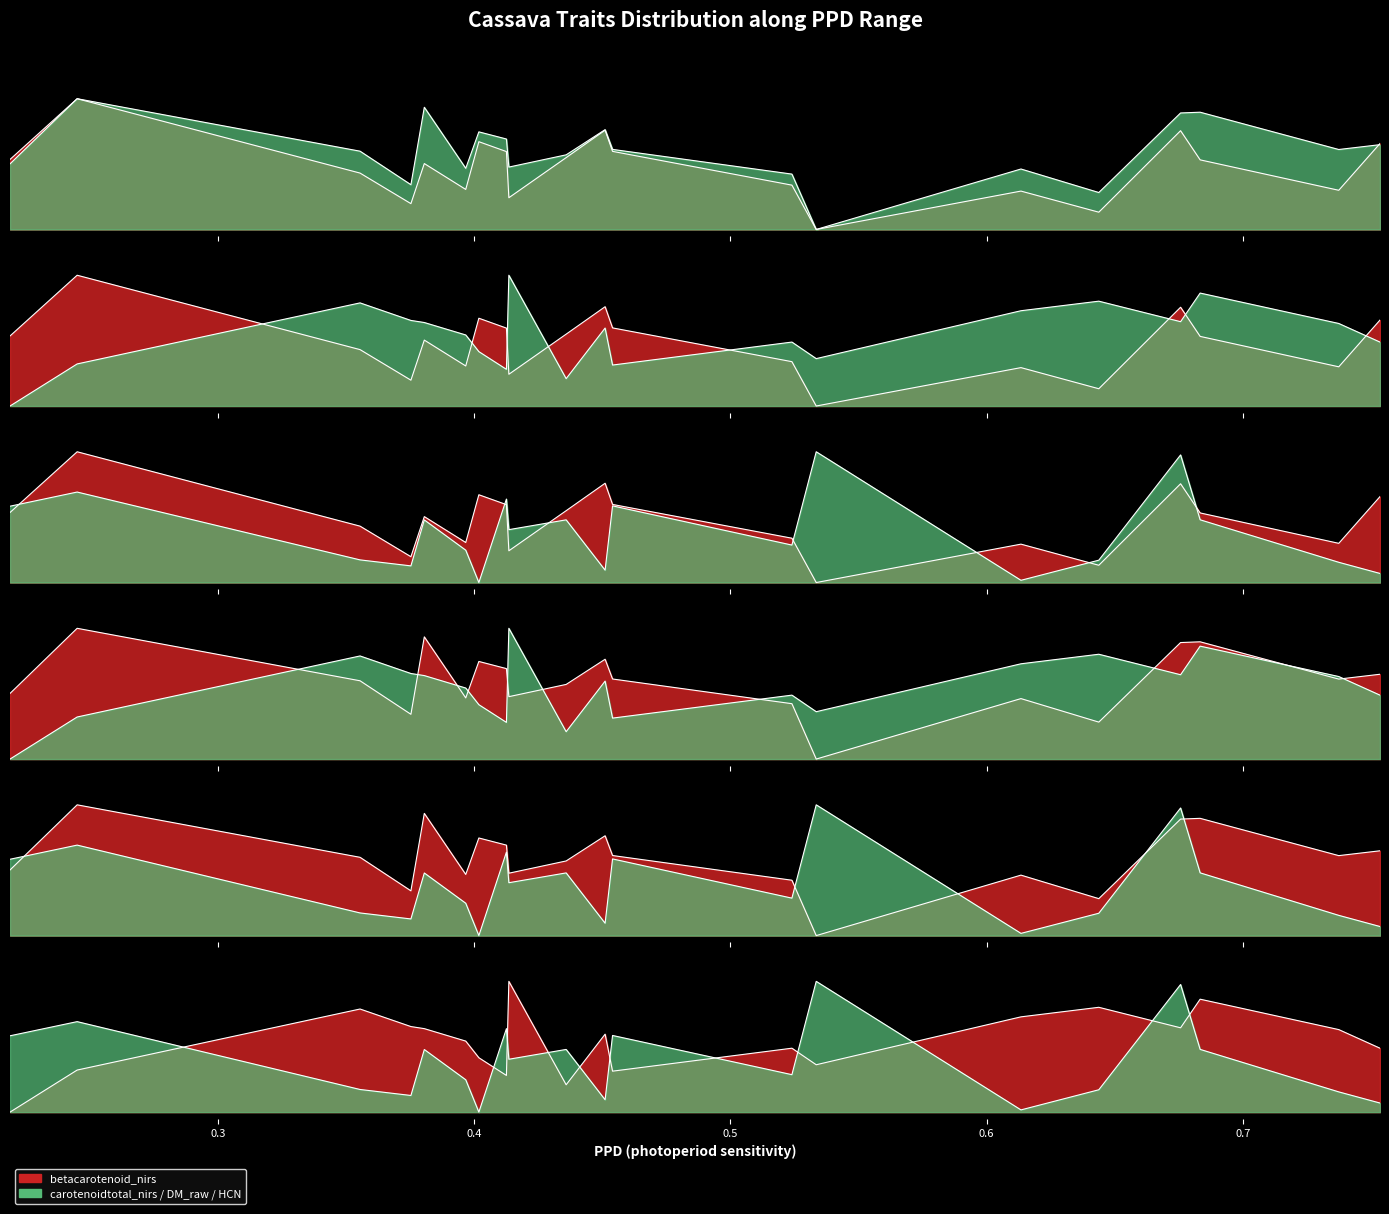

How many times do betacarotenoid_nirs and HCN_linamarase cross each other?

7